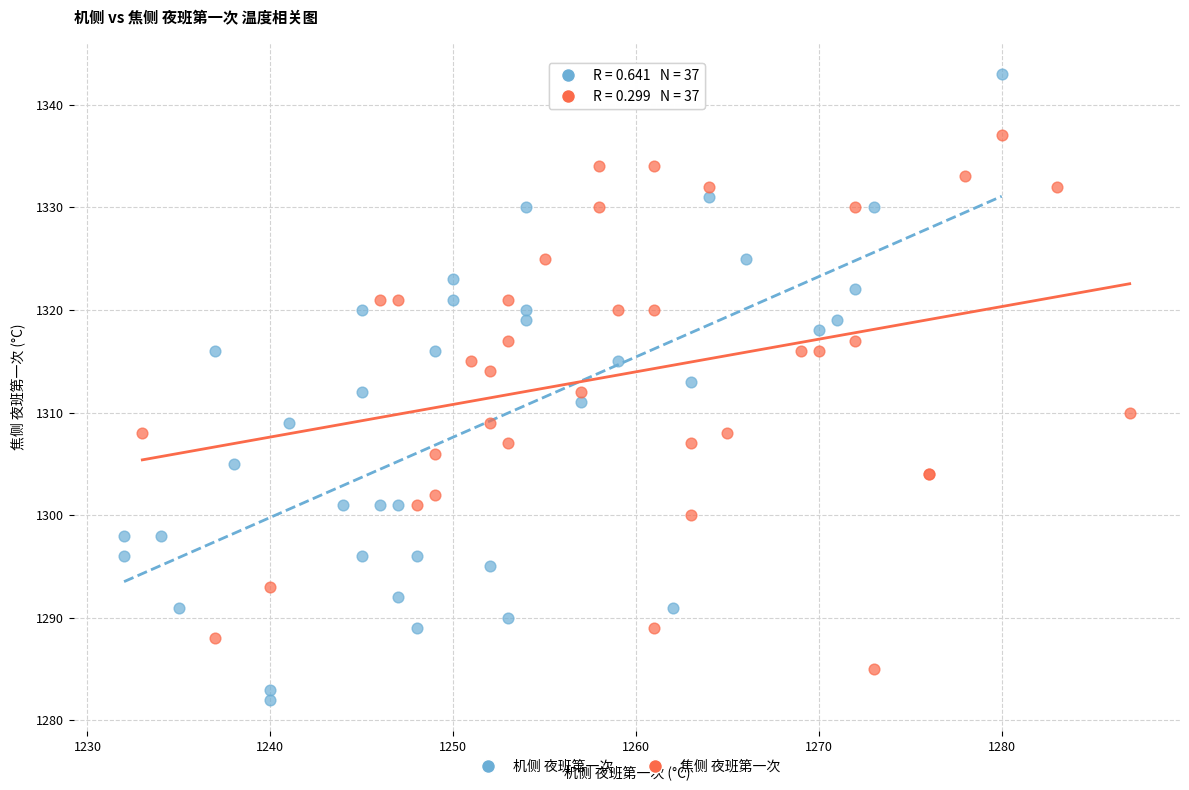

Which series reaches the minimum Y coordinate?

机侧 夜班第一次